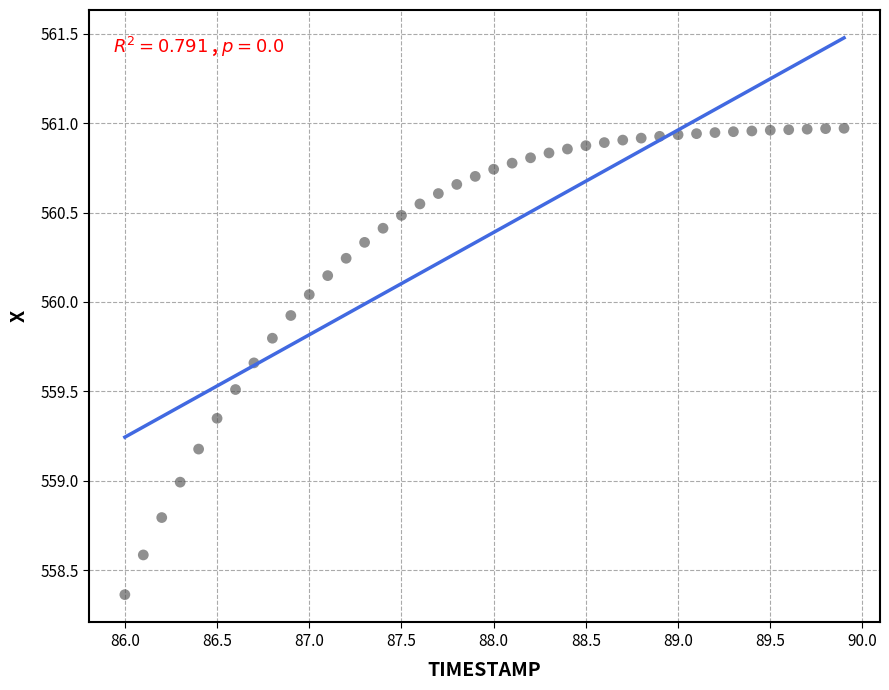

What is the range of Y values (max minus min)?

2.6